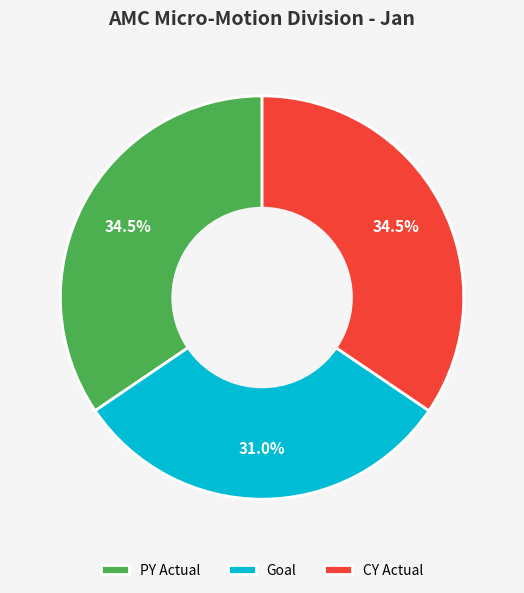

Does any single category account for the majority?

No